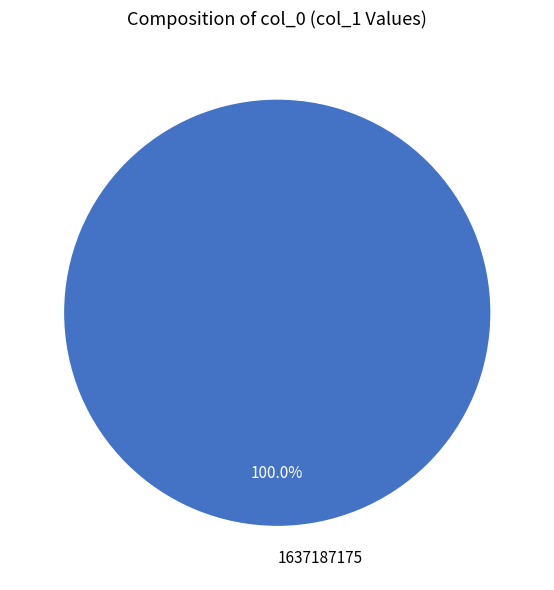

Is there a majority slice in this chart?

Yes